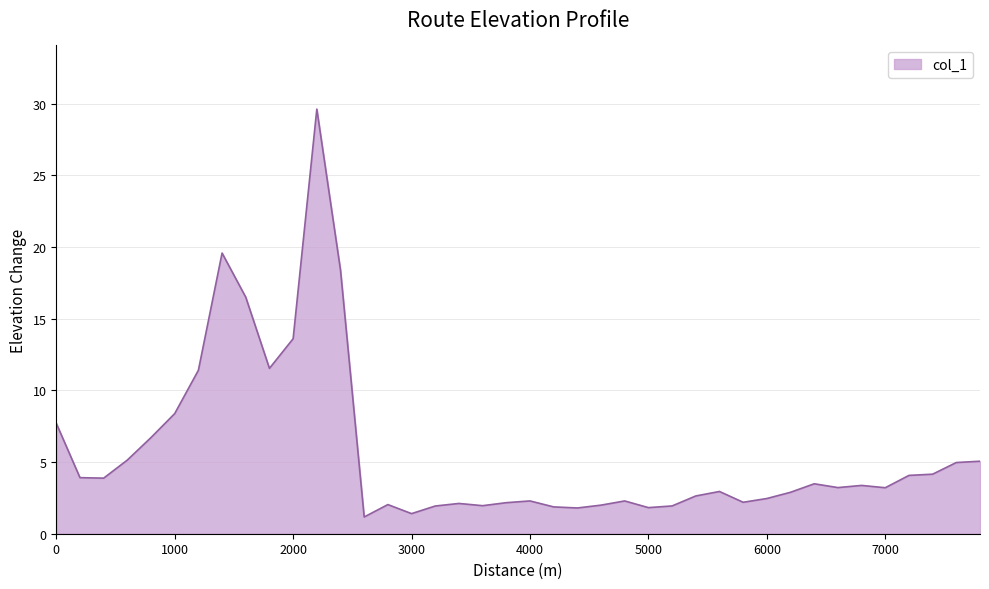

What is the maximum value shown in the chart?

29.6